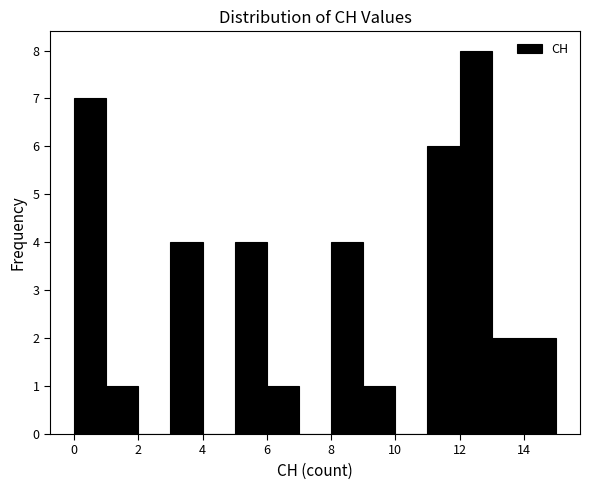

Reading left to right, list every bar in this chart as the range it spans on the x-axis followed by its height. The values are not printed on the chart, so give them approximately, as read against the axis.

0 to 1: 7
1 to 2: 1
2 to 3: 0
3 to 4: 4
4 to 5: 0
5 to 6: 4
6 to 7: 1
7 to 8: 0
8 to 9: 4
9 to 10: 1
10 to 11: 0
11 to 12: 6
12 to 13: 8
13 to 14: 2
14 to 15: 2